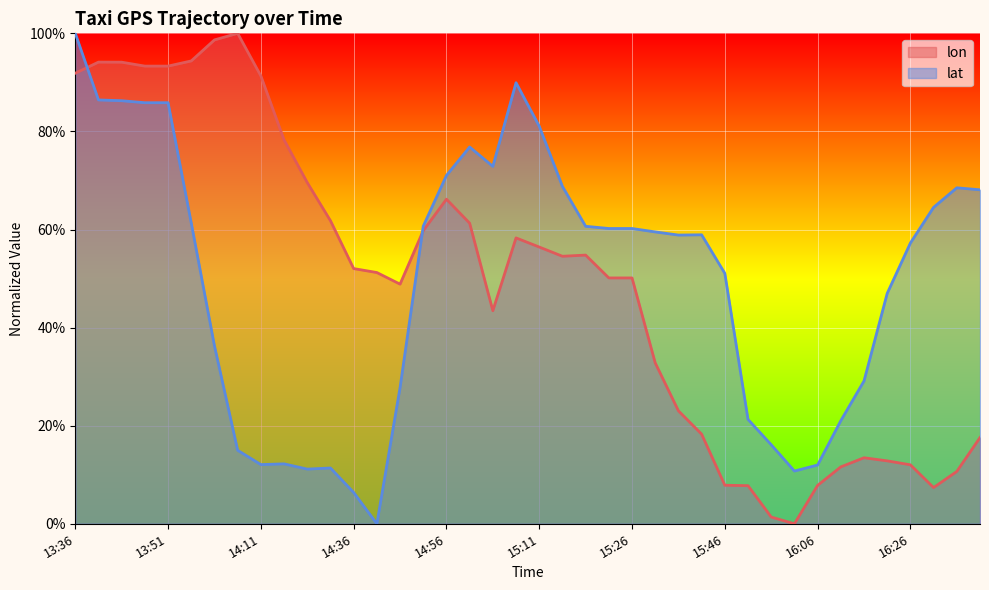

Does the chart display data point markers on the line(s)?

No